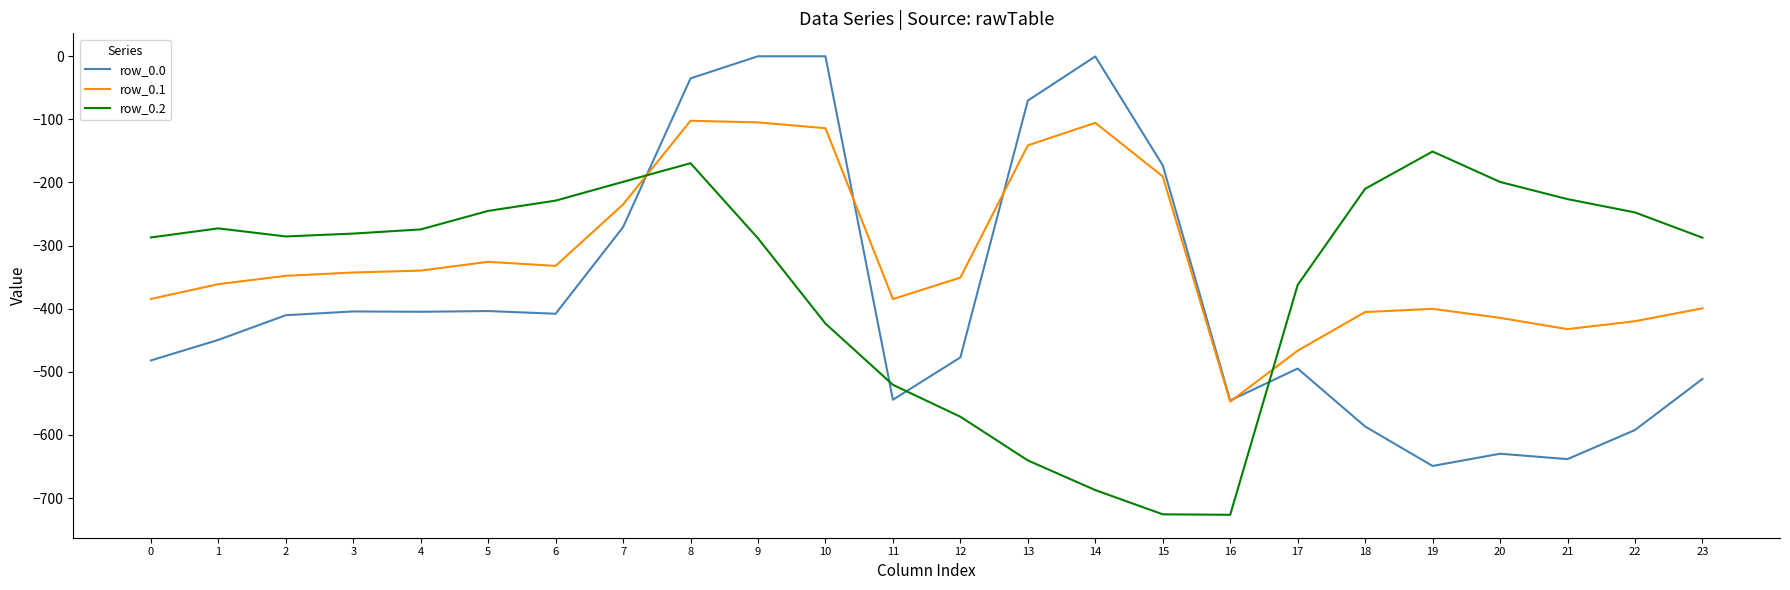

What is the sum of all row_0.1 values?

-7647.8